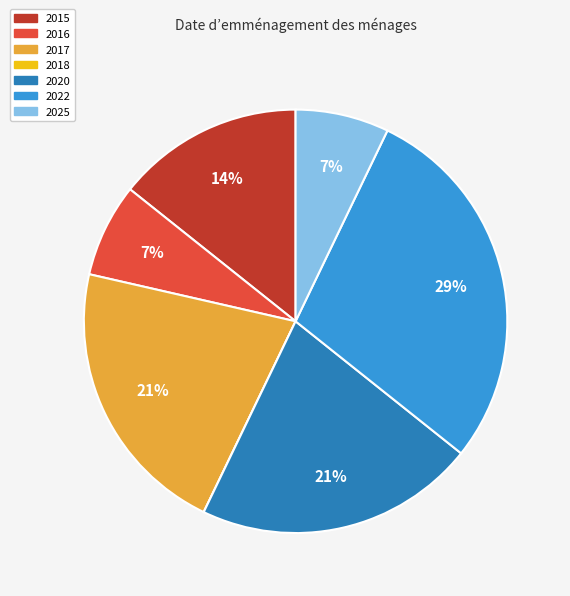

To the nearest percent, what is the difference between the largest and smallest slice percentages?

29%